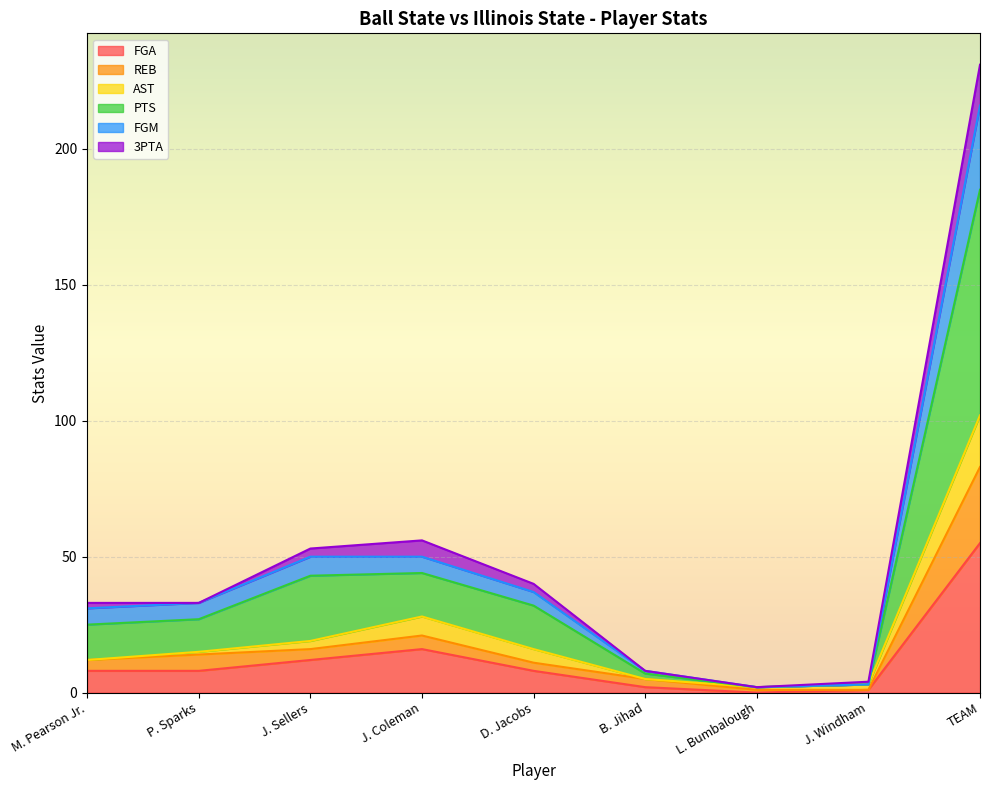

What is the total value across all series at TEAM?

231